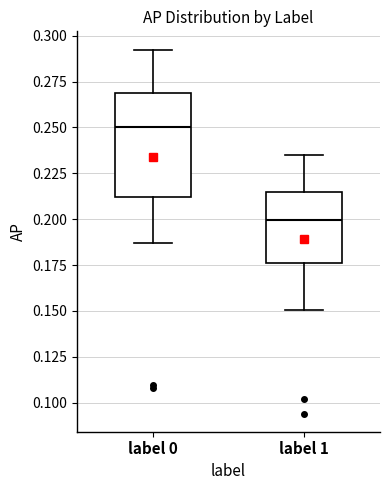

Reading left to right, transcribe this box plot: for each box, give where its median line is, the range the box spans, and where its two whiskers end, as read against the y-axis. The values are not printed on the chart, so give them approximately, as read against the axis.

label 0: median 0.250, box 0.210 to 0.270, whiskers 0.185 to 0.290
label 1: median 0.200, box 0.175 to 0.215, whiskers 0.150 to 0.235